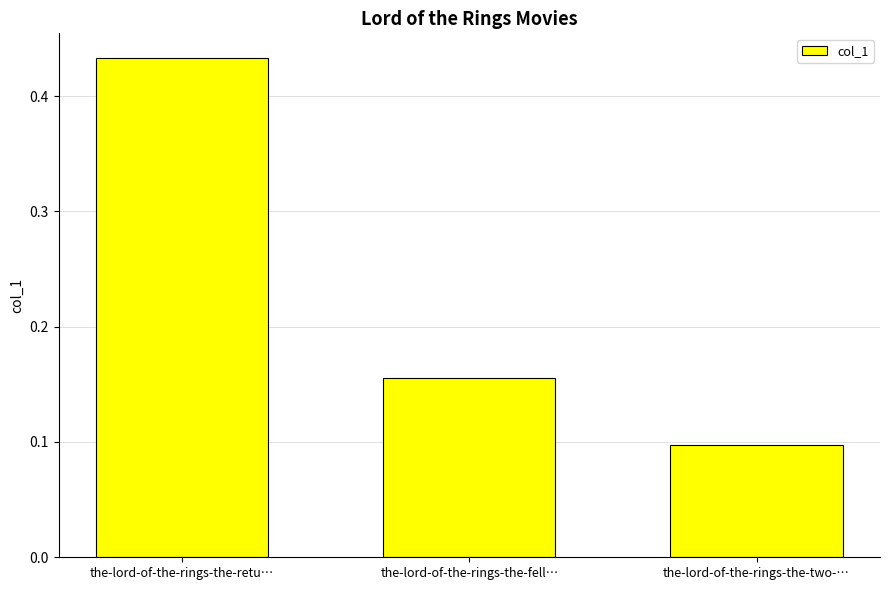

List the labels in order of value, largest first.

the-lord-of-the-rings-the-retu…, the-lord-of-the-rings-the-fell…, the-lord-of-the-rings-the-two-…